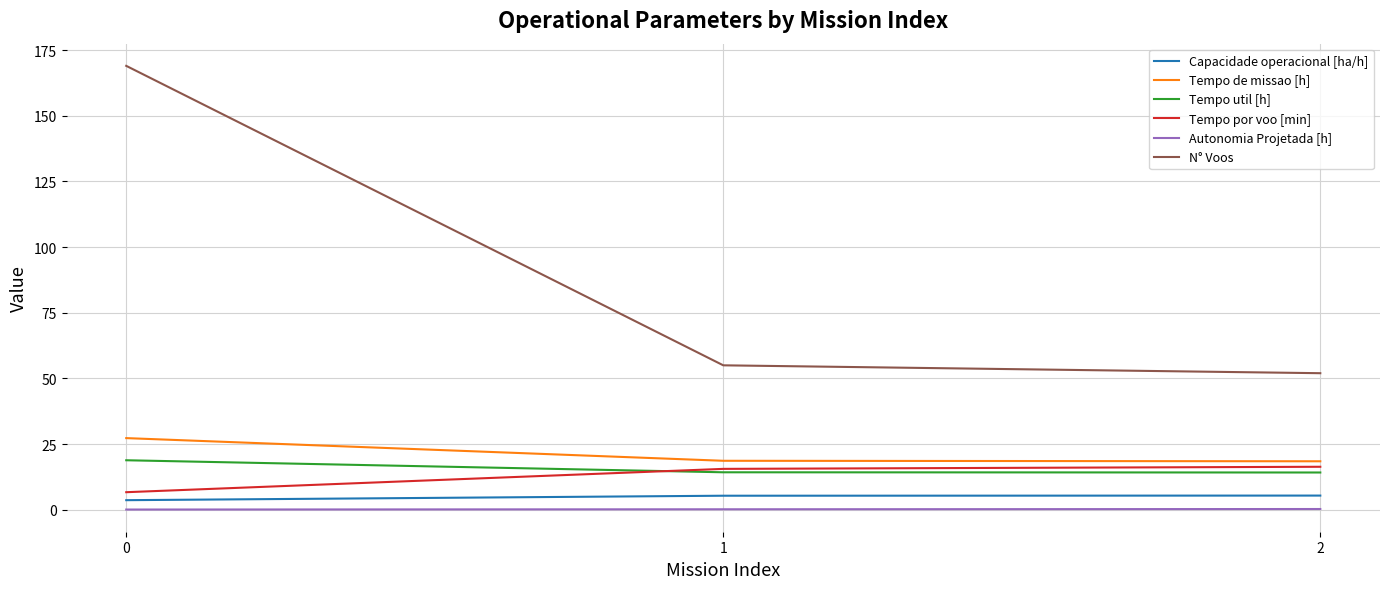

The N° Voos series shows 244.4 at 0. True or false?

False